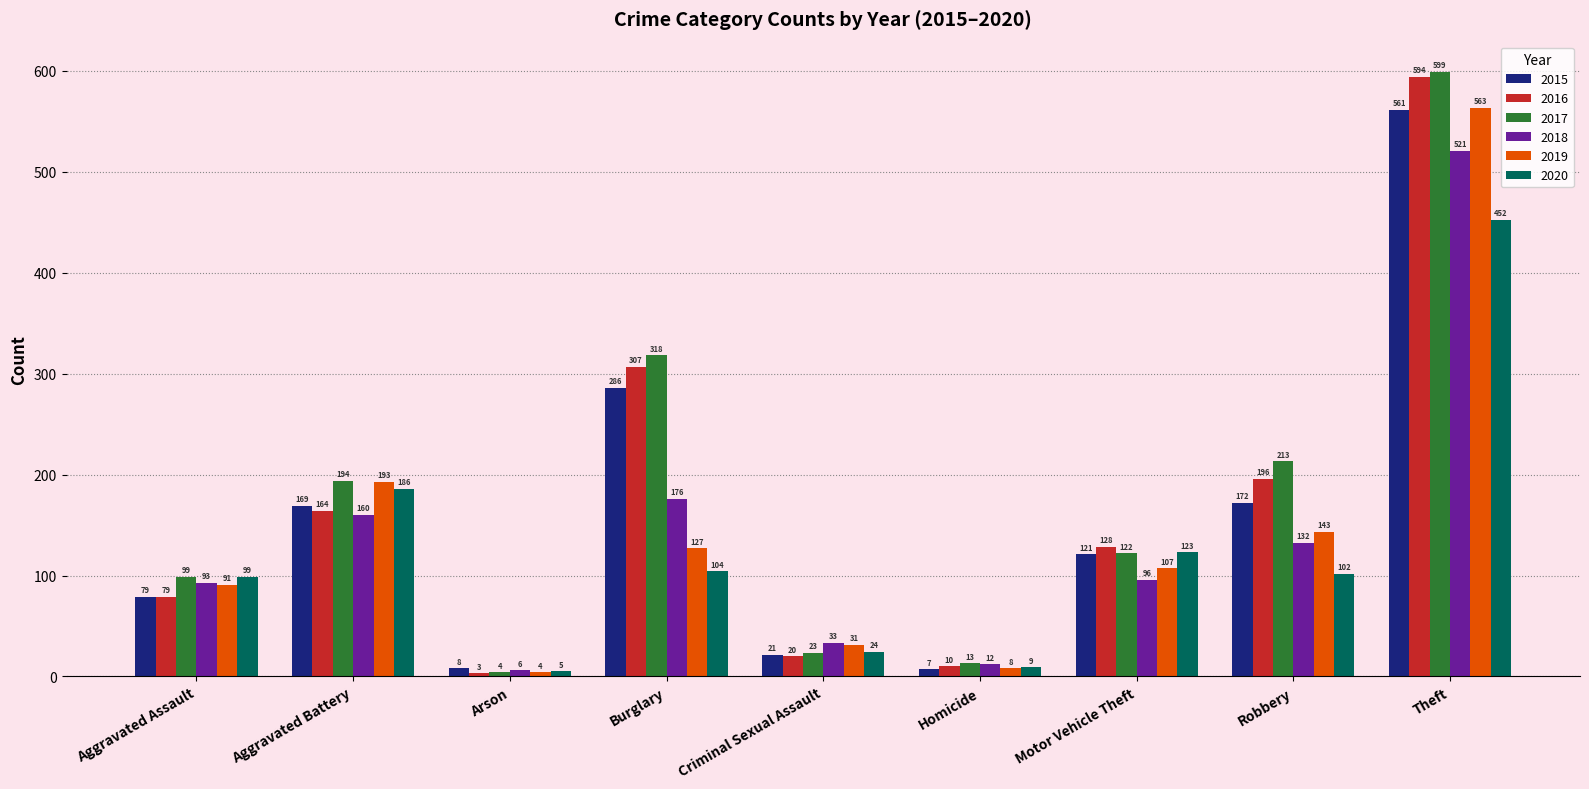

Is it true that 2016 equals 594 at Theft?

True